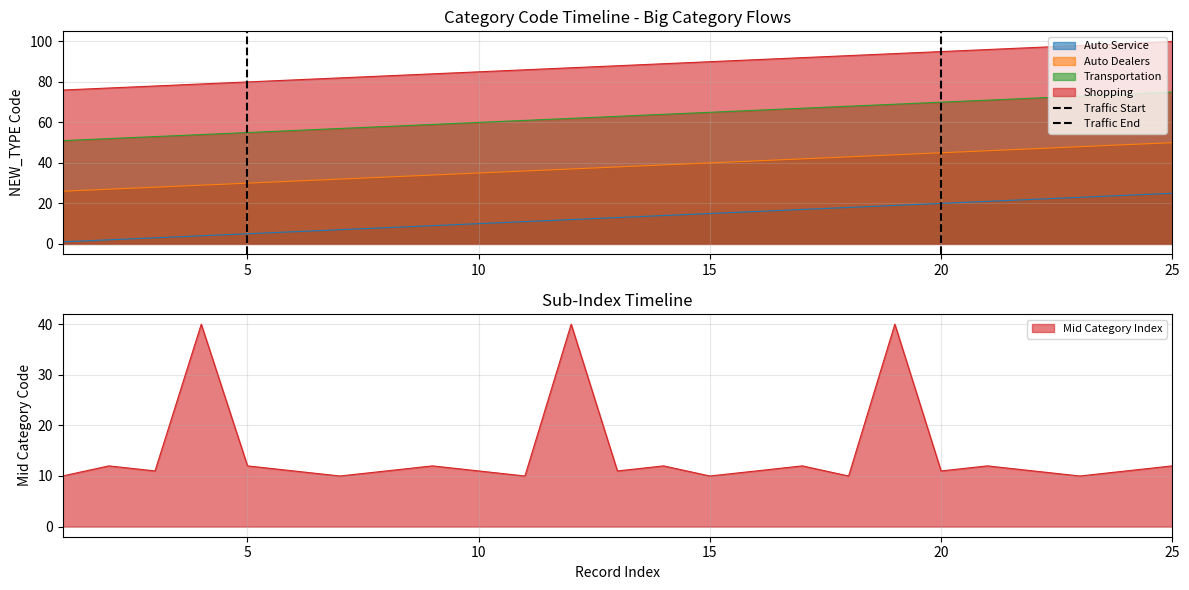

Is it true that Traffic Start equals 1 at 5?

True